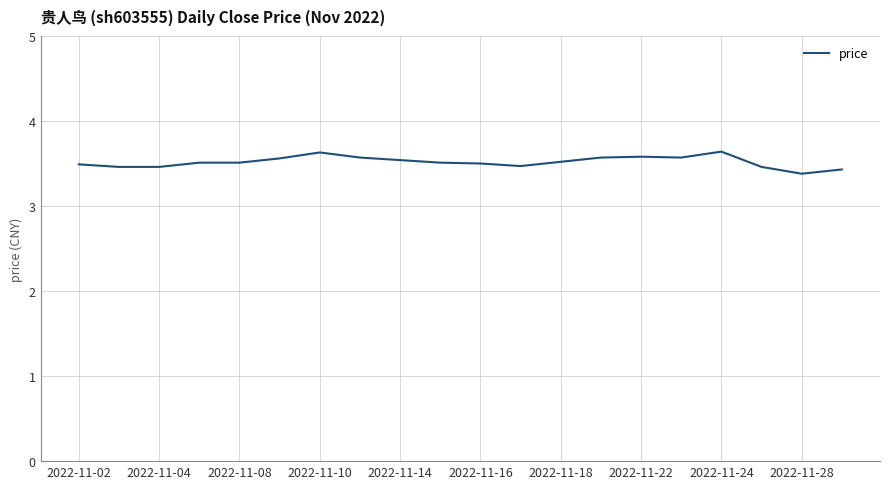

What is the average value?

3.5